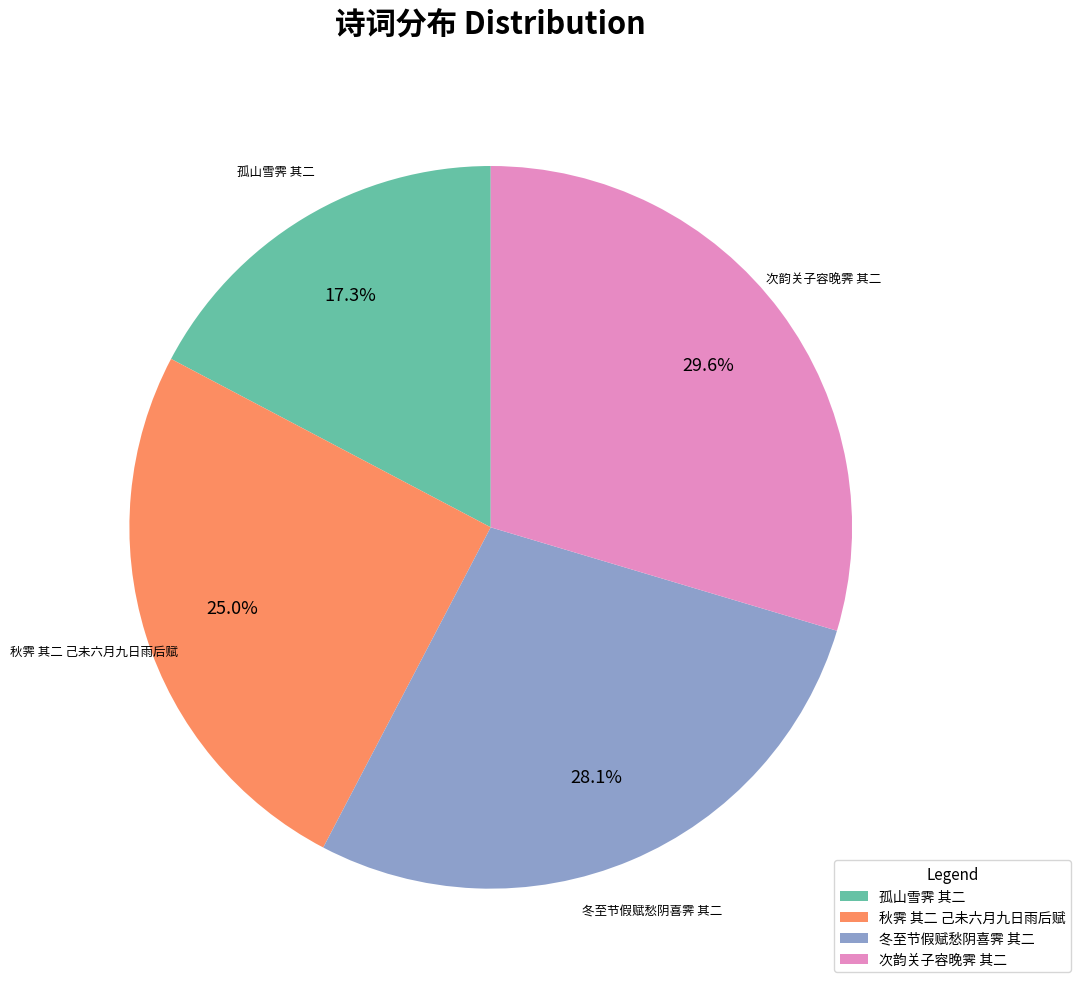

The 次韵关子容晚霁 其二 slice represents 30% of the pie. True or false?

True